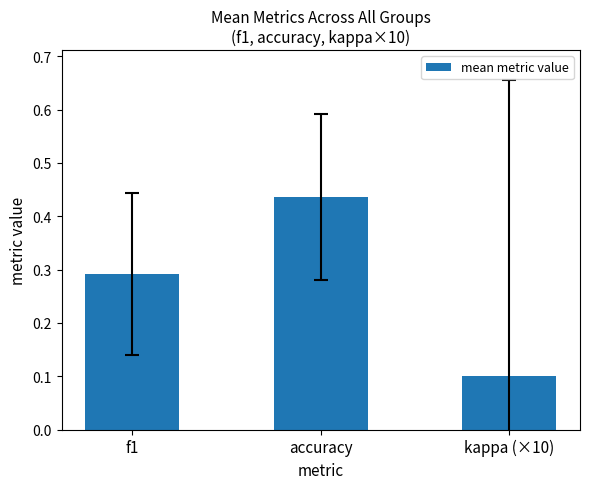

What is the change in value from f1 to accuracy?

+0.1